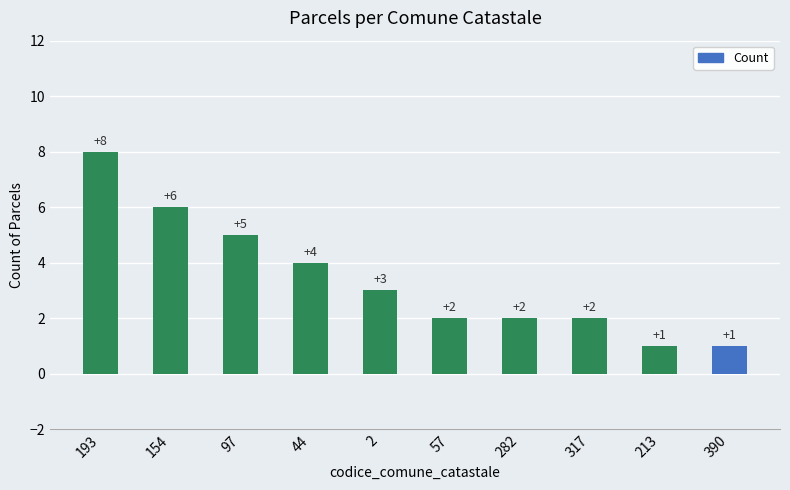

Approximately how many times larger is the value at 2 compared to 213?

3.0